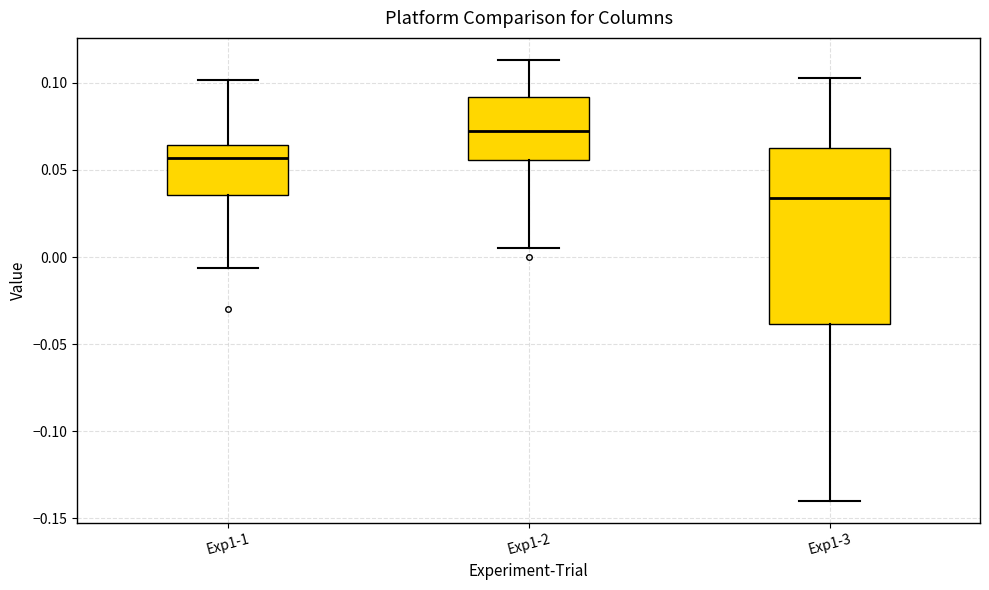

Reading left to right, read every box against the y-axis: the position of its median line, the range the box covers, and the ends of its whiskers. The values are not printed on the chart, so give them approximately, as read against the axis.

Exp1-1: median 0.055, box 0.035 to 0.065, whiskers -0.005 to 0.100
Exp1-2: median 0.070, box 0.055 to 0.090, whiskers 0.005 to 0.115
Exp1-3: median 0.035, box -0.040 to 0.060, whiskers -0.140 to 0.105